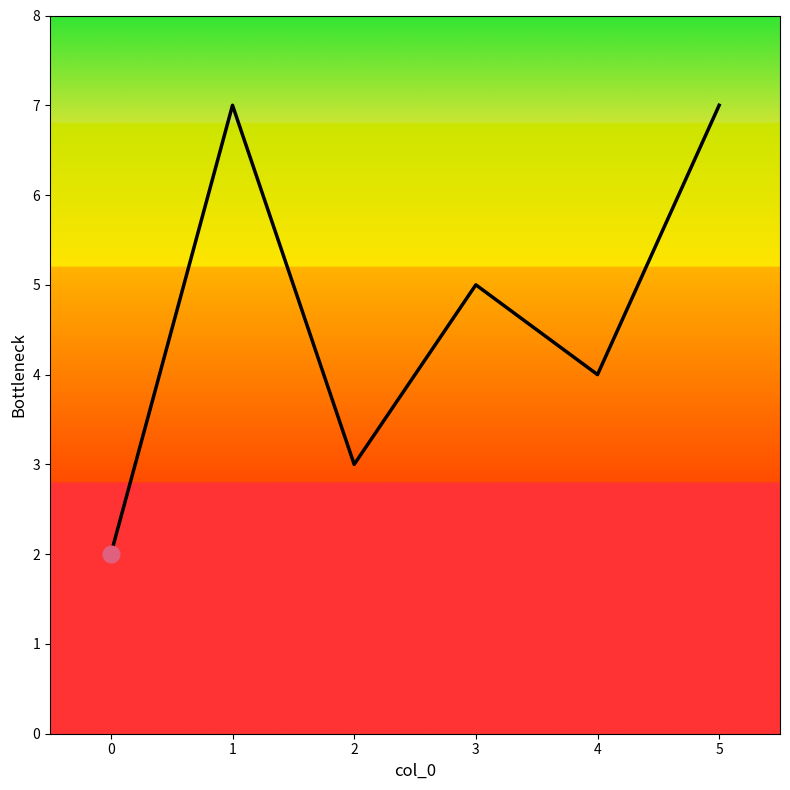

The value at 5 is 3. True or false?

False